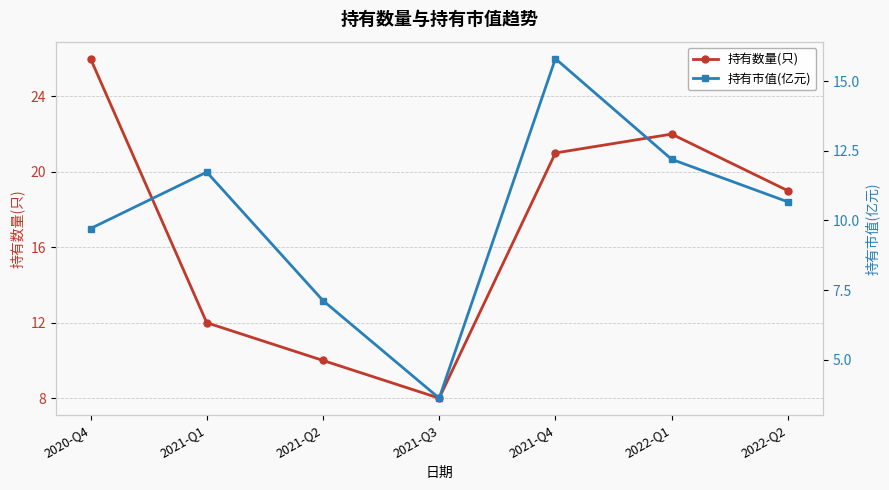

At which category is the sum across all series the highest?

2021-Q4